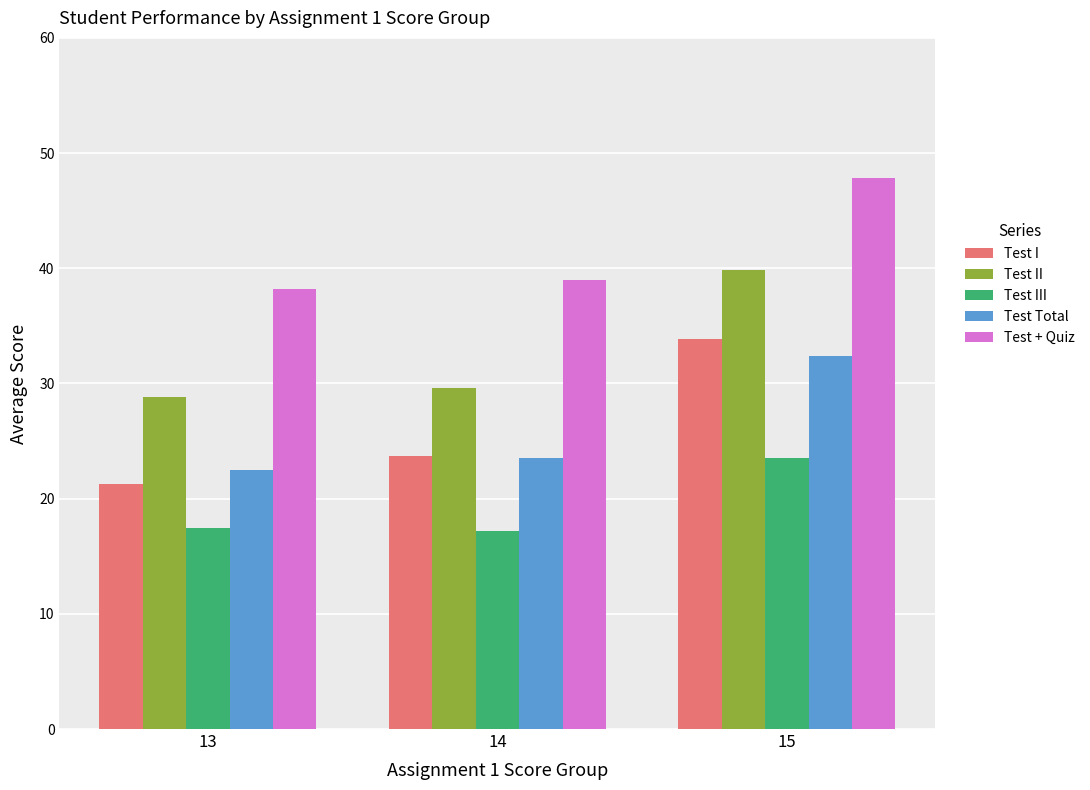

Count the number of data series in this chart.

5